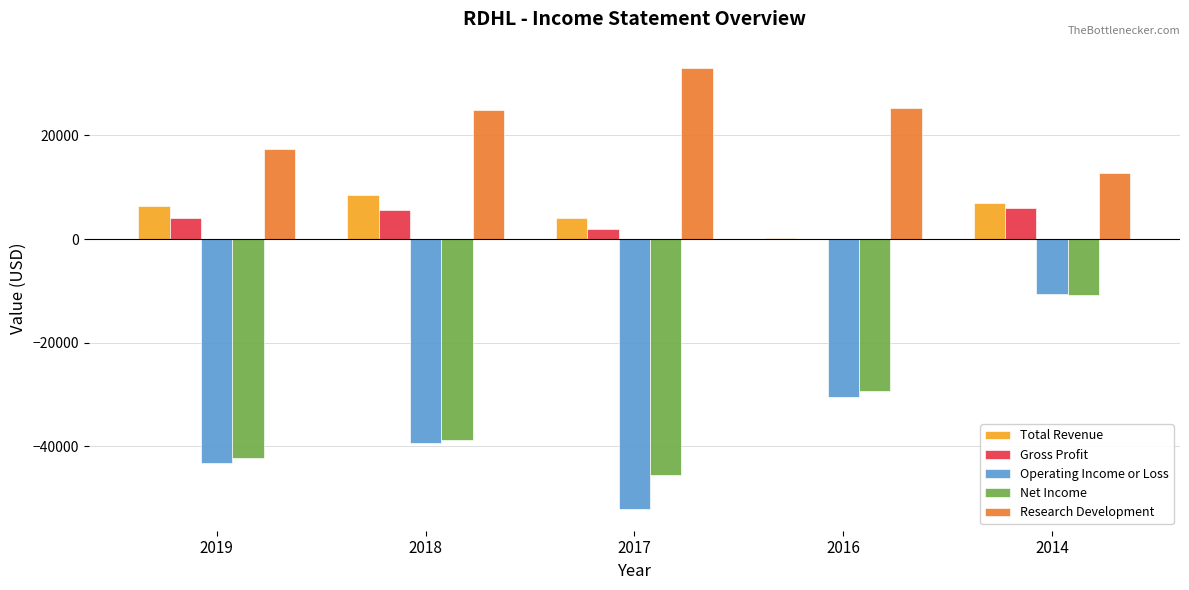

Between 2017 and 2014, which series saw the biggest shift?

Operating Income or Loss